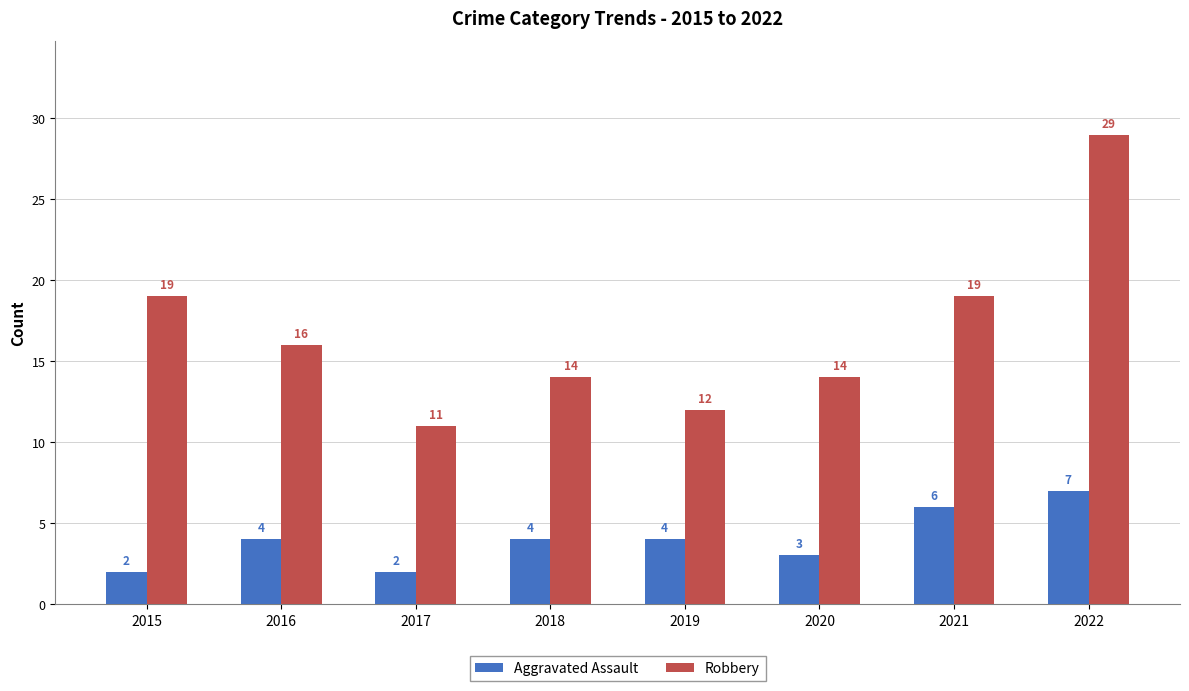

What is the difference between the Robbery values at 2020 and 2019?

2